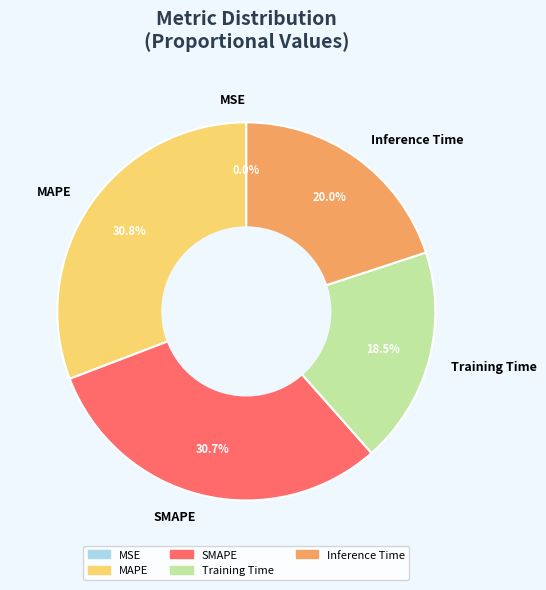

Does any single category account for the majority?

No